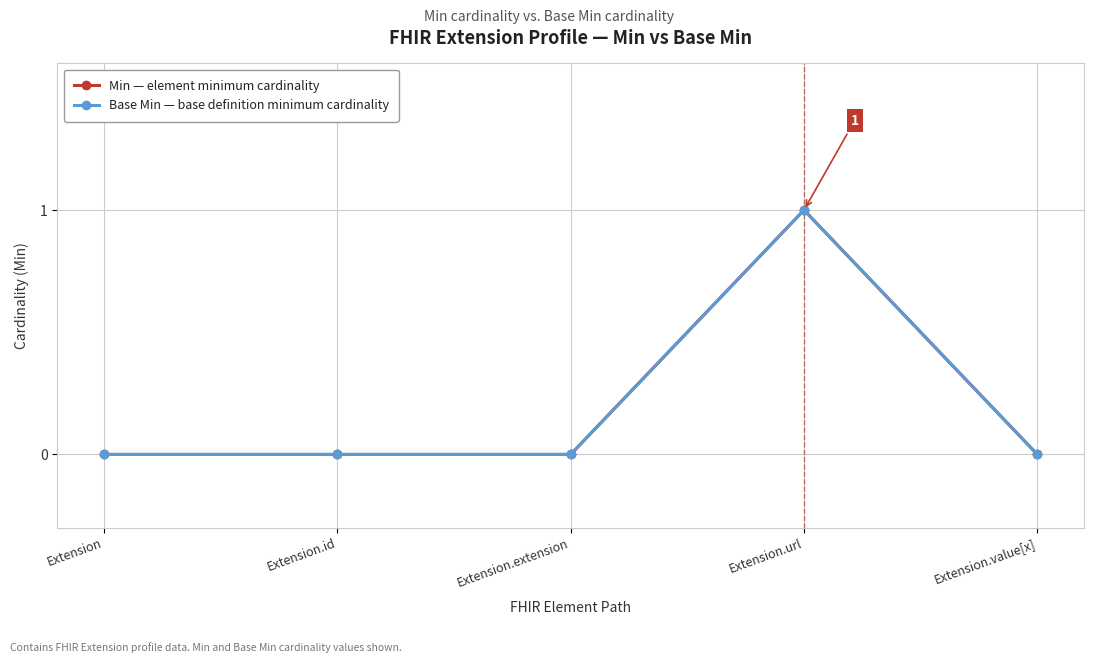

At which category does the chart reach its minimum across all series?

Extension